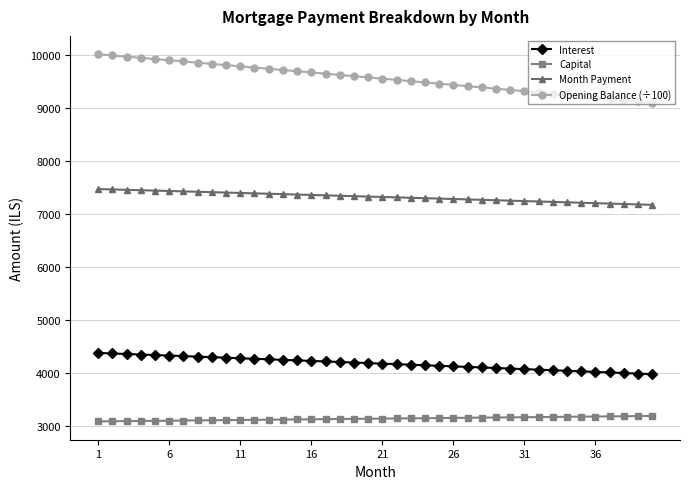

What is the value of the Month Payment point at the 15th from the left?

7363.8